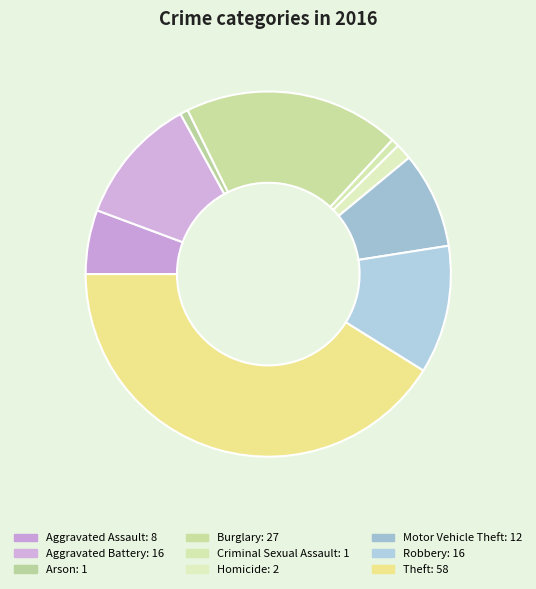

What percentage is the Robbery slice, to the nearest percent?

11%